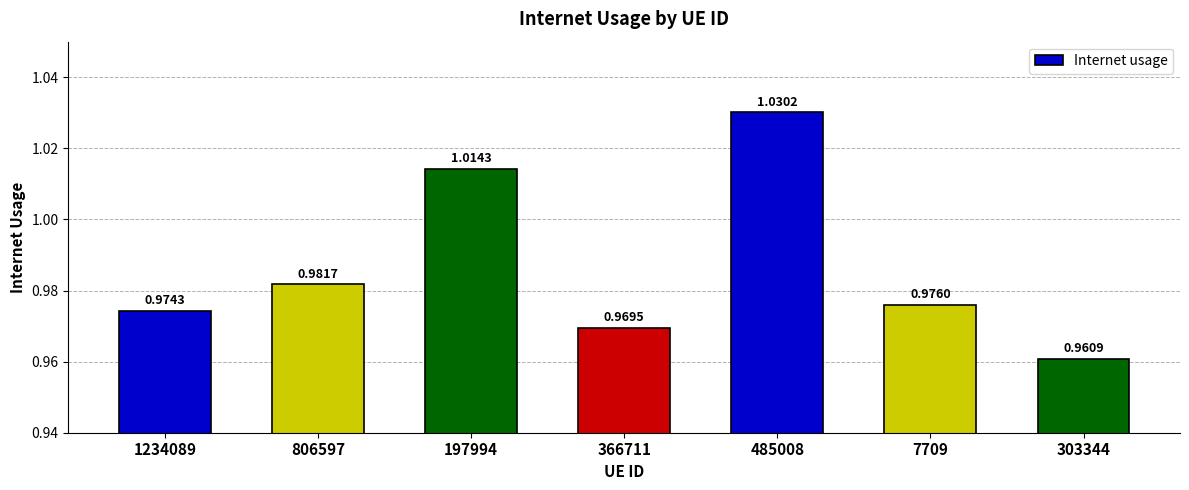

List the labels in order of value, largest first.

485008, 197994, 806597, 7709, 1234089, 366711, 303344